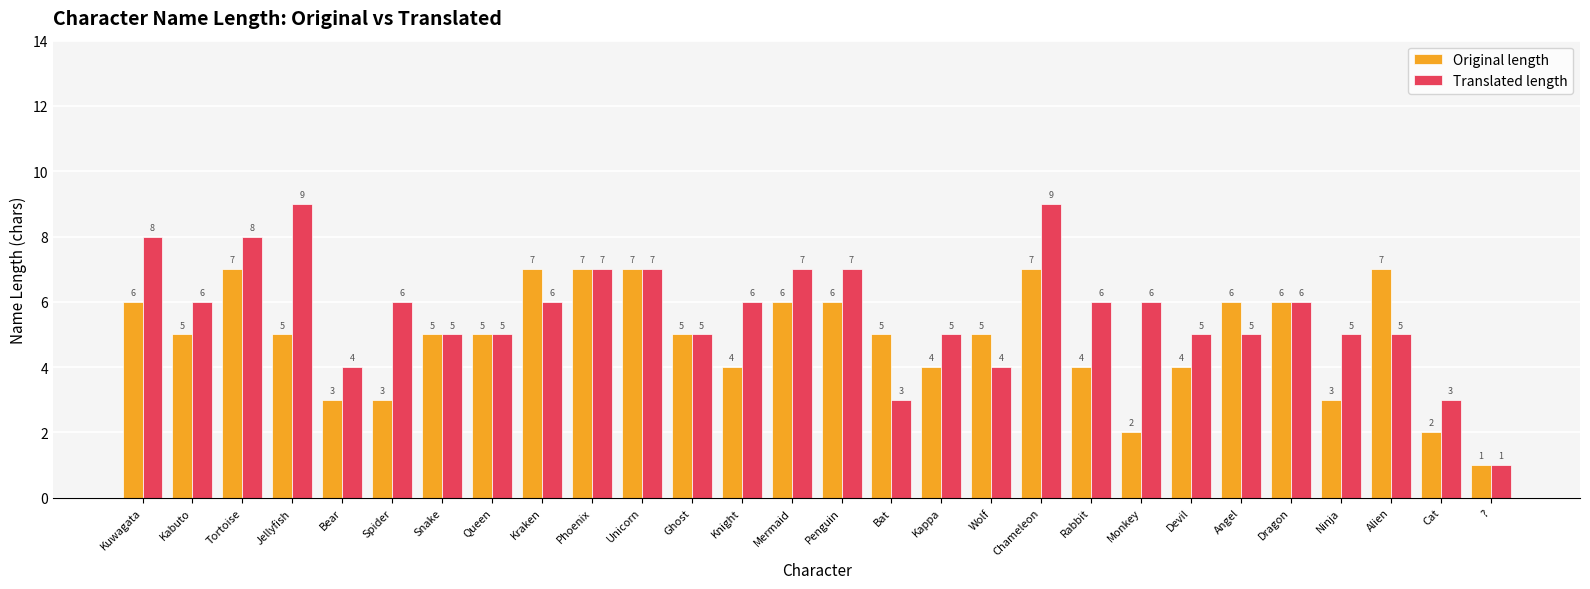

List the series in order of their overall mean, lowest first.

Original length, Translated length